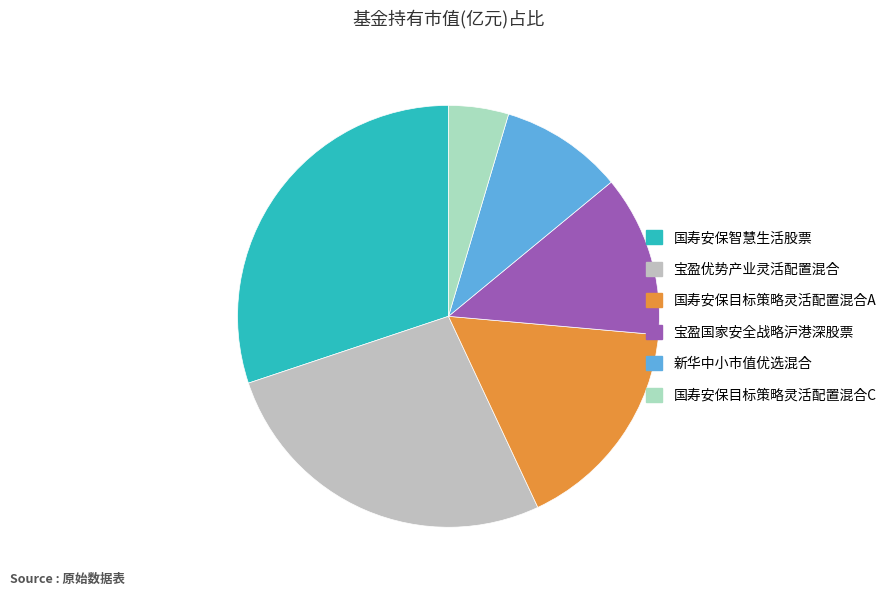

Is the sum of 国寿安保目标策略灵活配置混合C and 宝盈国家安全战略沪港深股票 greater than half?

No